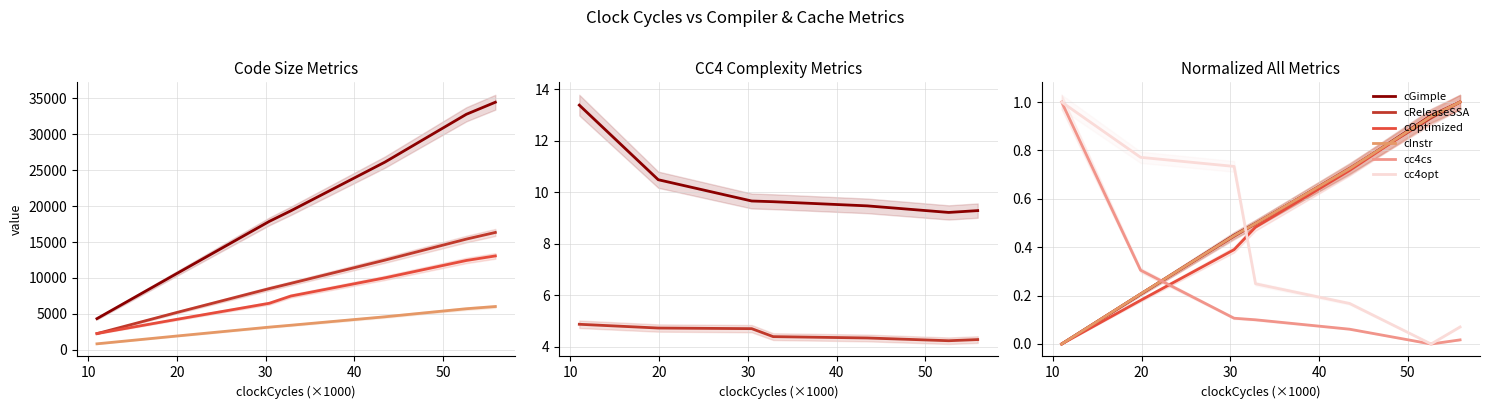

How many interior local valleys does the cc4opt series have?

1